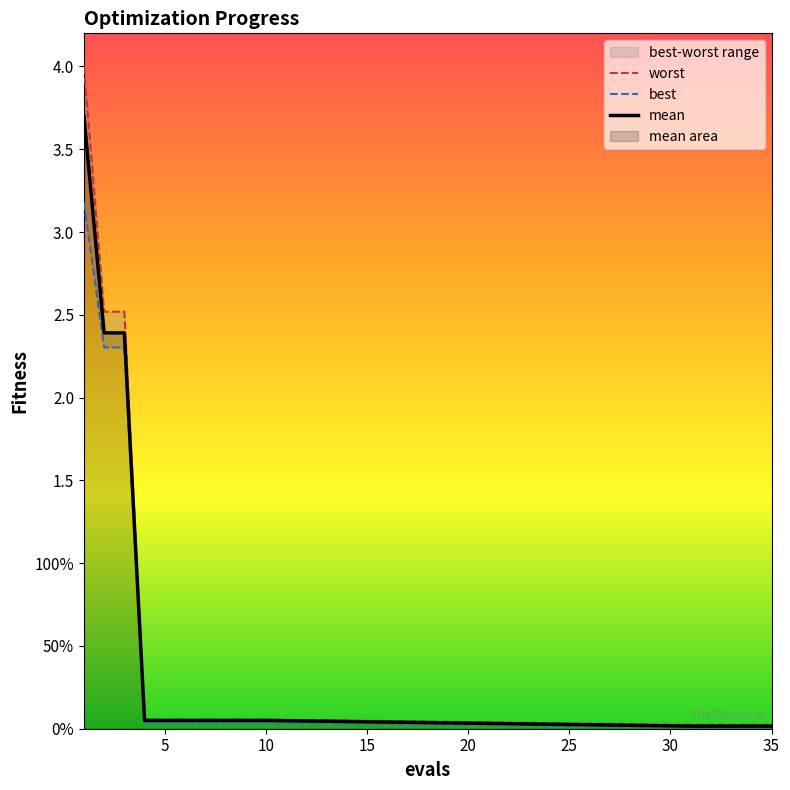

What are all the series names shown in the legend?

worst, best, mean